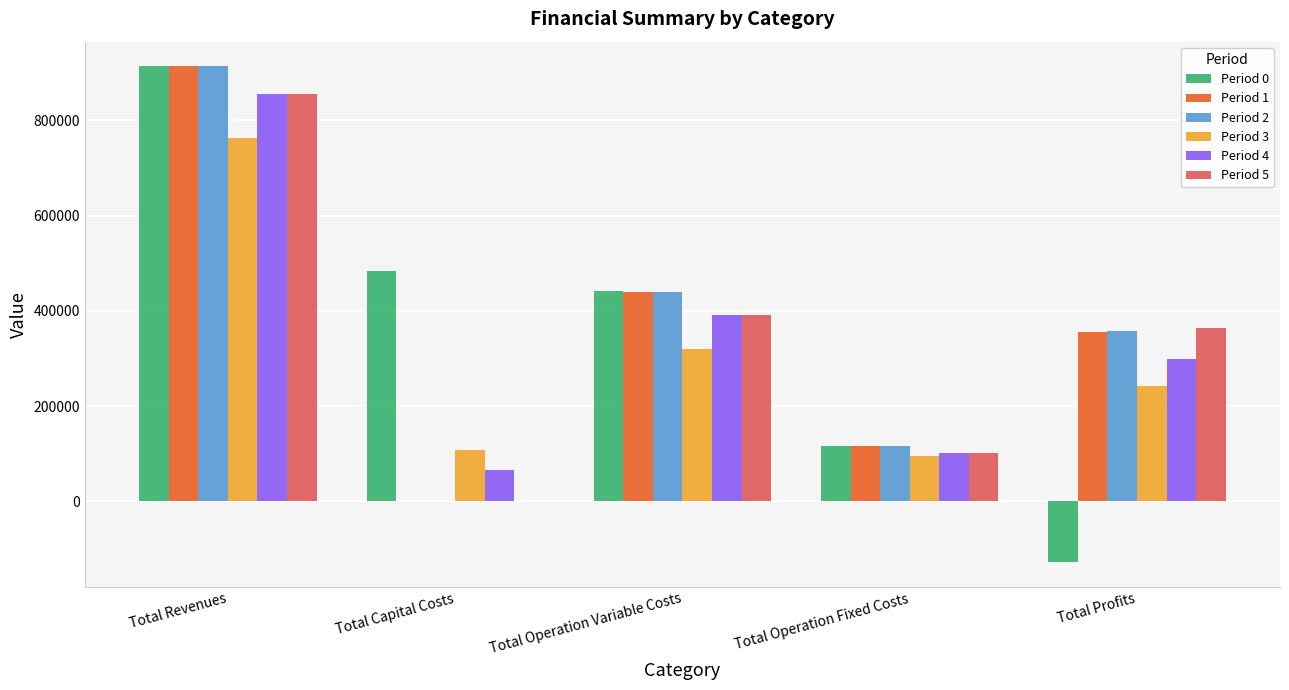

Reading left to right, what are all the values shown in this chart?

Period 0: 913048.4	482592.0	441211.6	116984.4	-127739.7
Period 1: 913048.4	0.0	439853.4	116984.4	356210.5
Period 2: 913048.4	0.0	438493.4	116984.4	357570.5
Period 3: 762994.5	107200.0	320050.4	94622.0	241122.1
Period 4: 856238.5	64800.0	392056.2	101431.6	297950.6
Period 5: 856238.5	0.0	390870.0	101431.6	363936.8